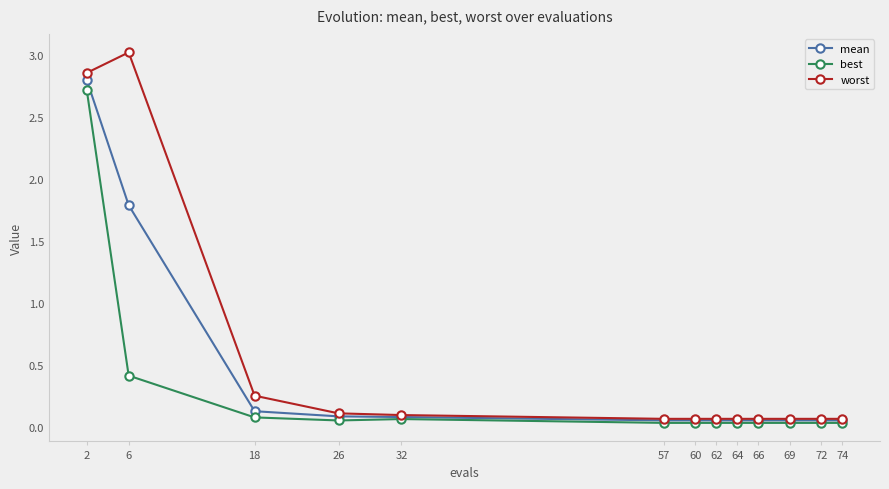

Rank the series by their average value, from lowest to highest.

best, mean, worst